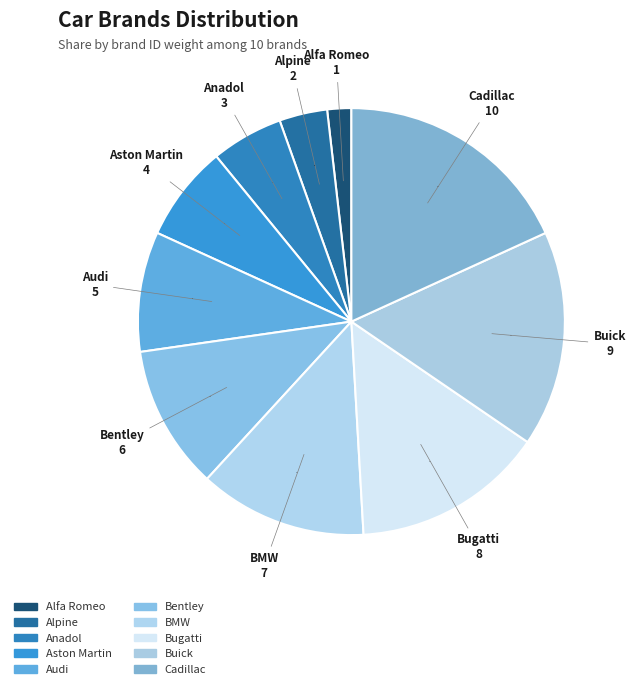

What is the ratio of the value at Bentley to the value at Aston Martin?

1.5